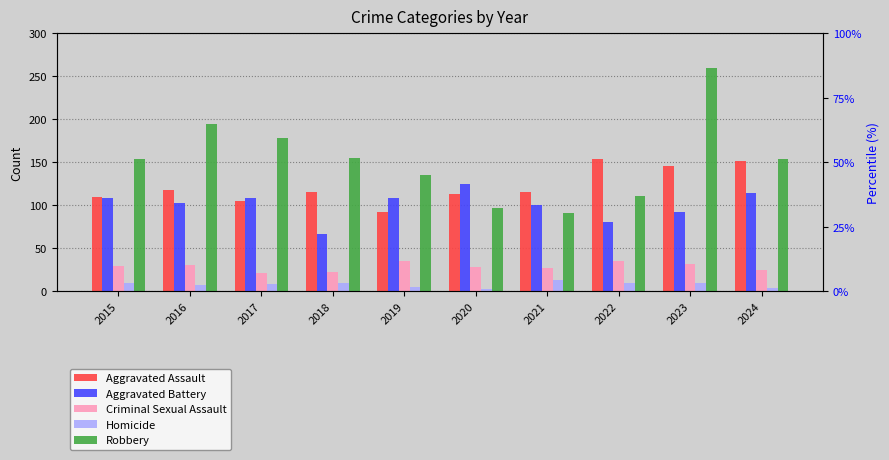

Rank the categories by Criminal Sexual Assault value from highest to lowest.

2019, 2022, 2023, 2016, 2015, 2020, 2021, 2024, 2018, 2017